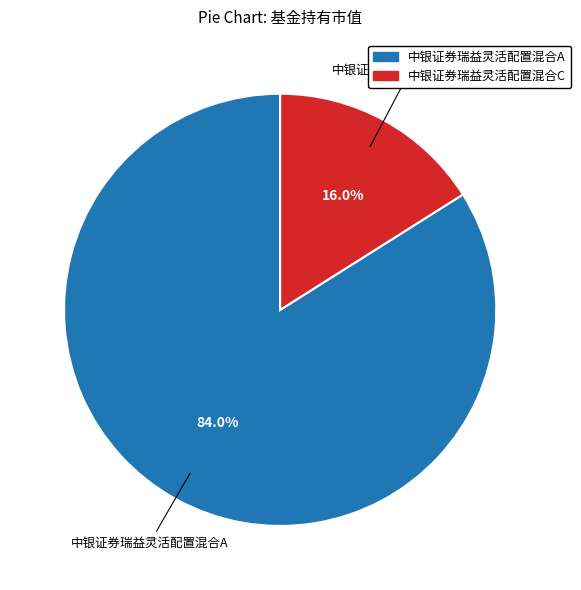

How many segments does this pie chart have?

2